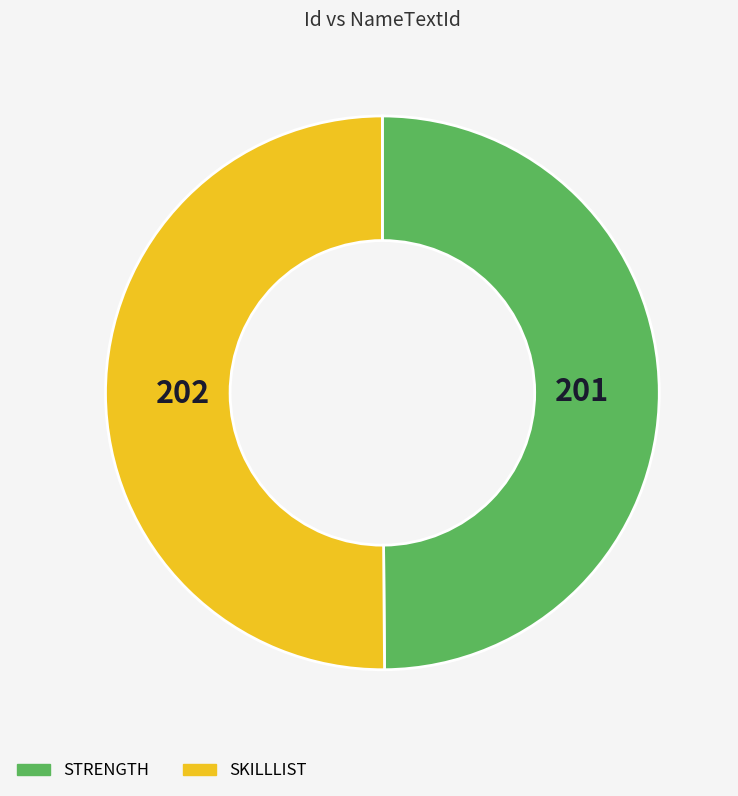

Is the sum of STRENGTH and SKILLLIST greater than half?

Yes